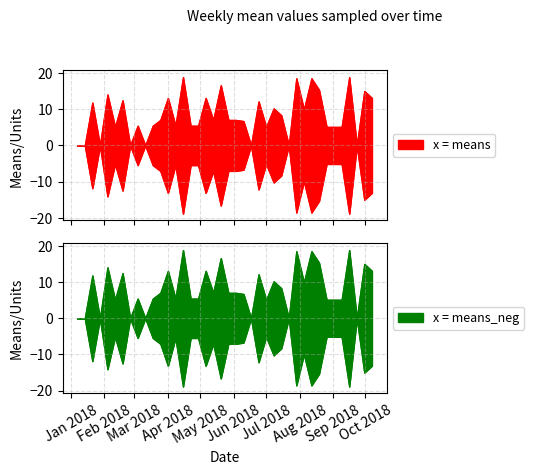

True or false: means and means_neg cross at least once.

False